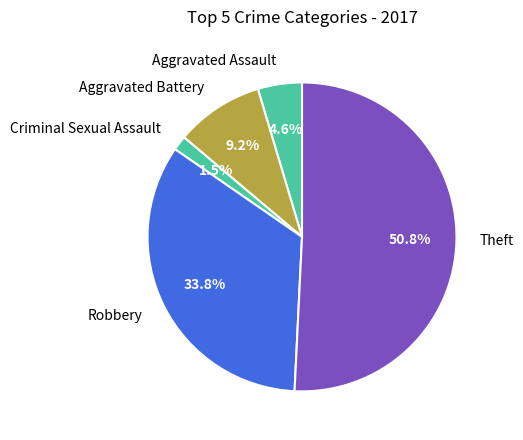

What is the smallest slice in the pie chart?

Criminal Sexual Assault